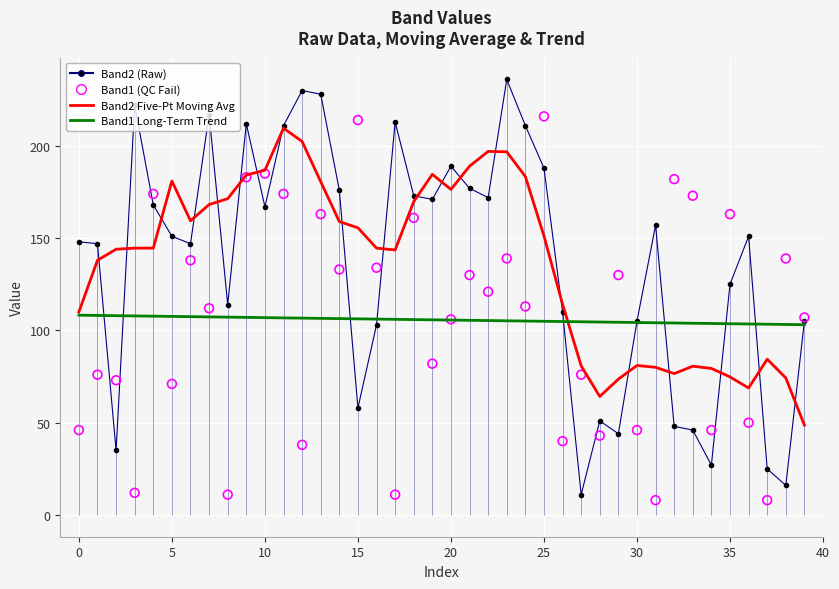

At how many categories does at least one series exceed 32?

40